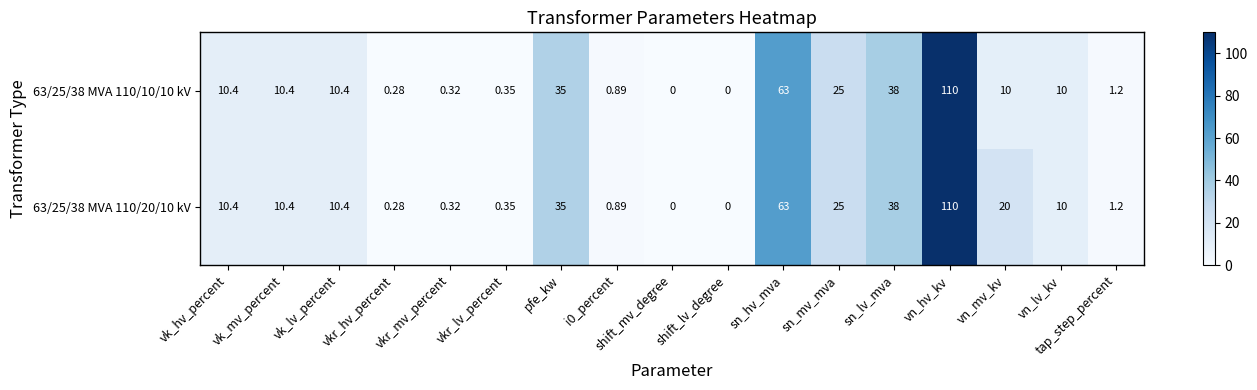

At which category does the chart reach its peak across all series?

vn_hv_kv